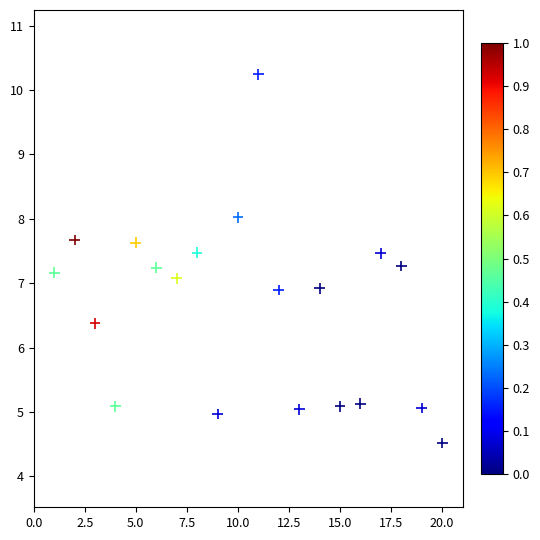

What is the range of Y values (max minus min)?

5.7